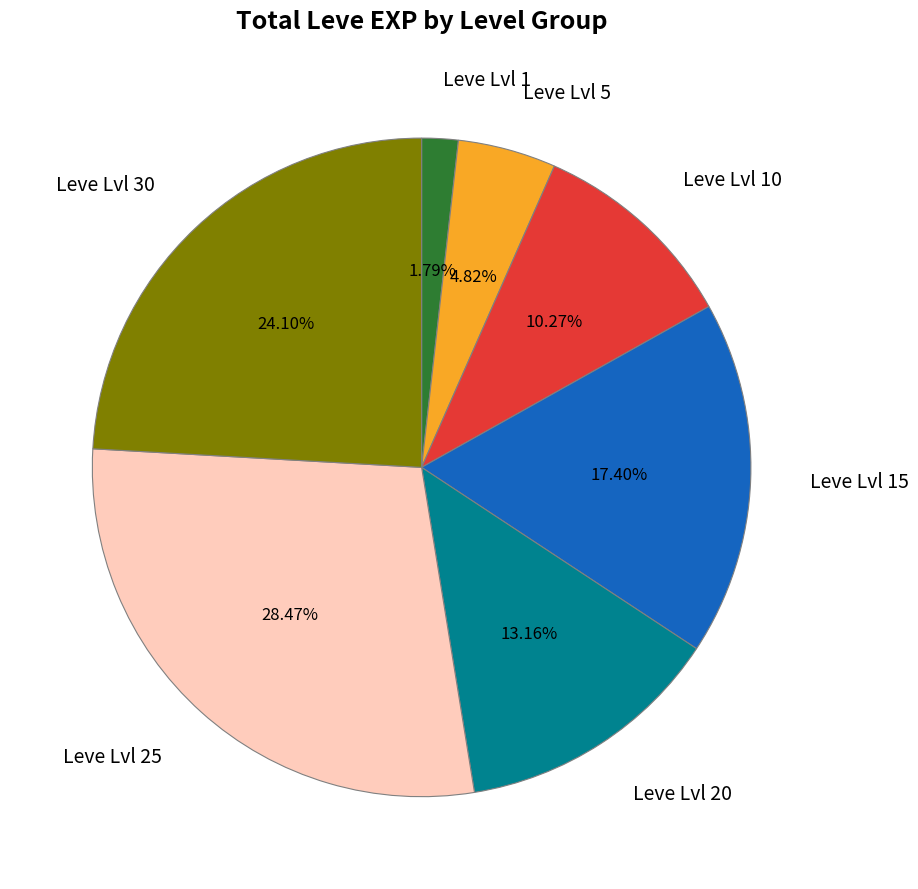

Rank the categories by value from lowest to highest.

Leve Lvl 1, Leve Lvl 5, Leve Lvl 10, Leve Lvl 20, Leve Lvl 15, Leve Lvl 30, Leve Lvl 25